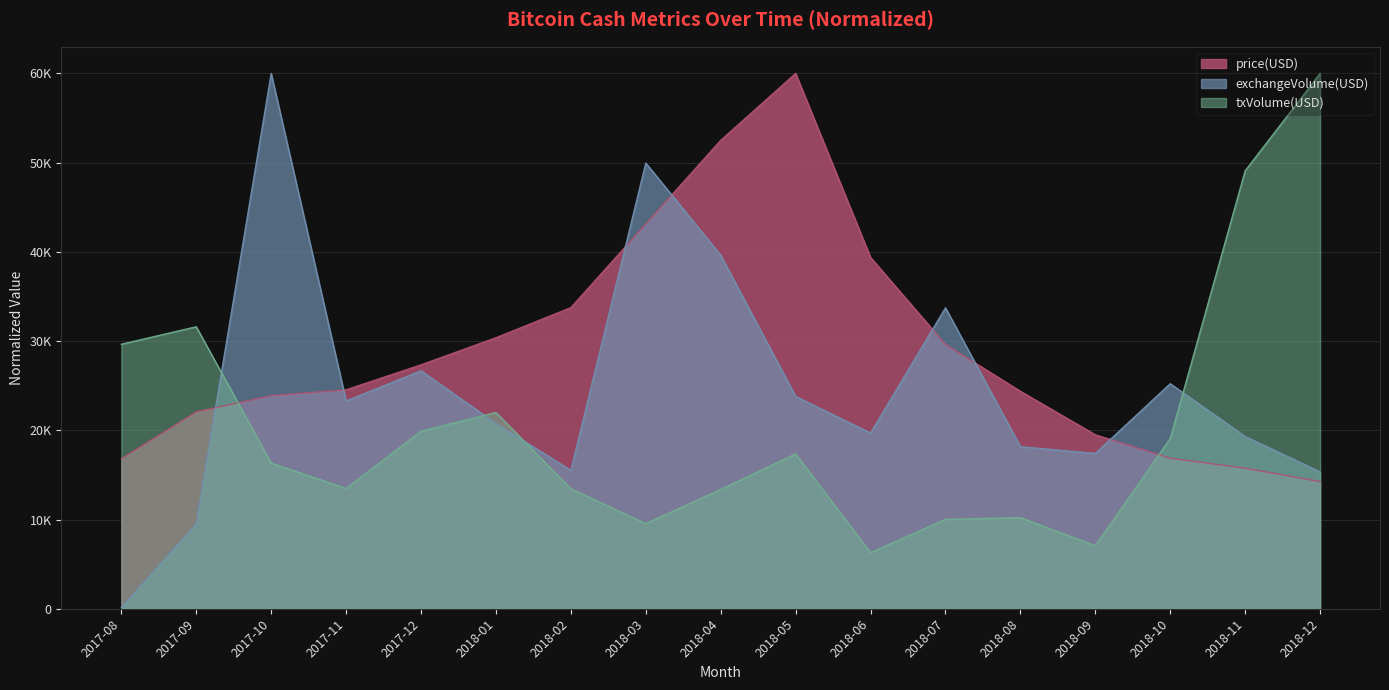

Rank the categories by price(USD) value from highest to lowest.

2018-05, 2018-04, 2018-03, 2018-06, 2018-02, 2018-01, 2018-07, 2017-12, 2017-11, 2018-08, 2017-10, 2017-09, 2018-09, 2018-10, 2017-08, 2018-11, 2018-12